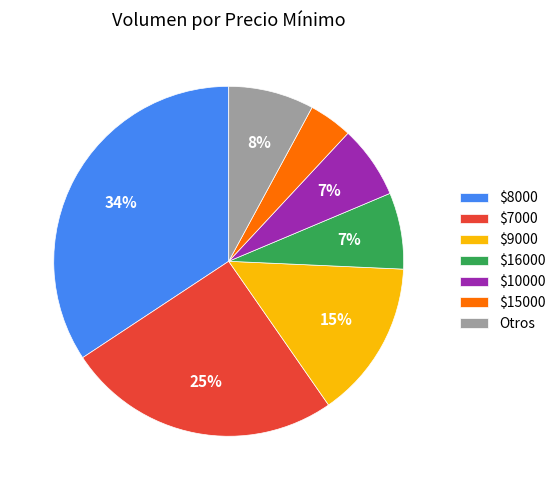

Count the number of slices in the pie.

7